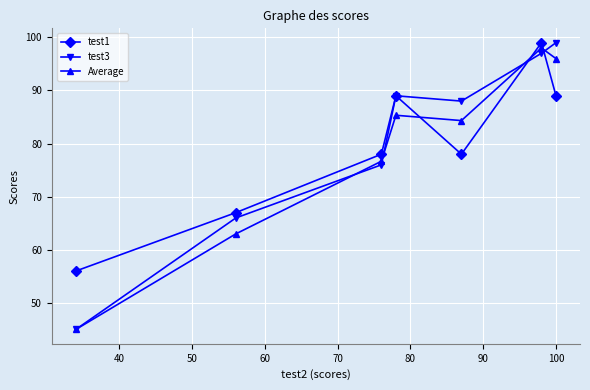

How many interior local peaks does the test1 series have?

2